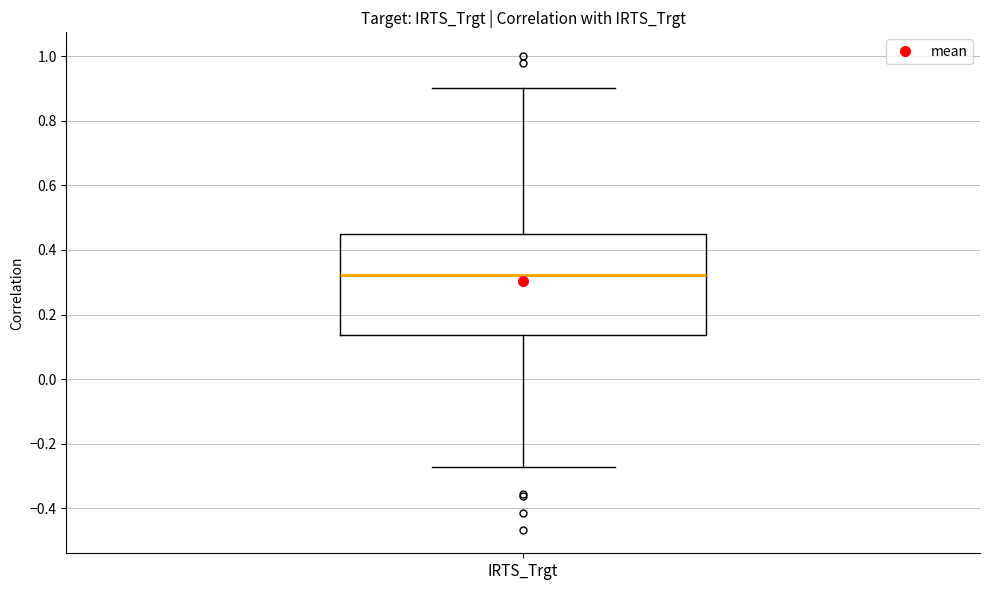

Where does the lower whisker of the box for IRTS_Trgt end on the y-axis? The values are not printed on the chart, so give them approximately, as read against the axis.

-0.28